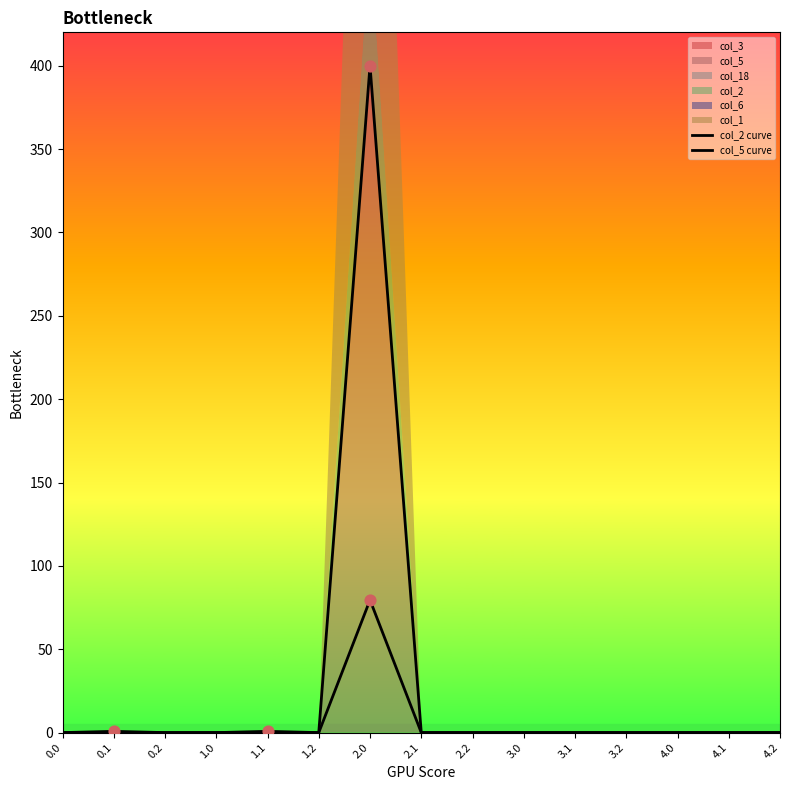

Is the value of col_2 curve at 3.0 greater than the value of col_5 curve at 1.2?

No